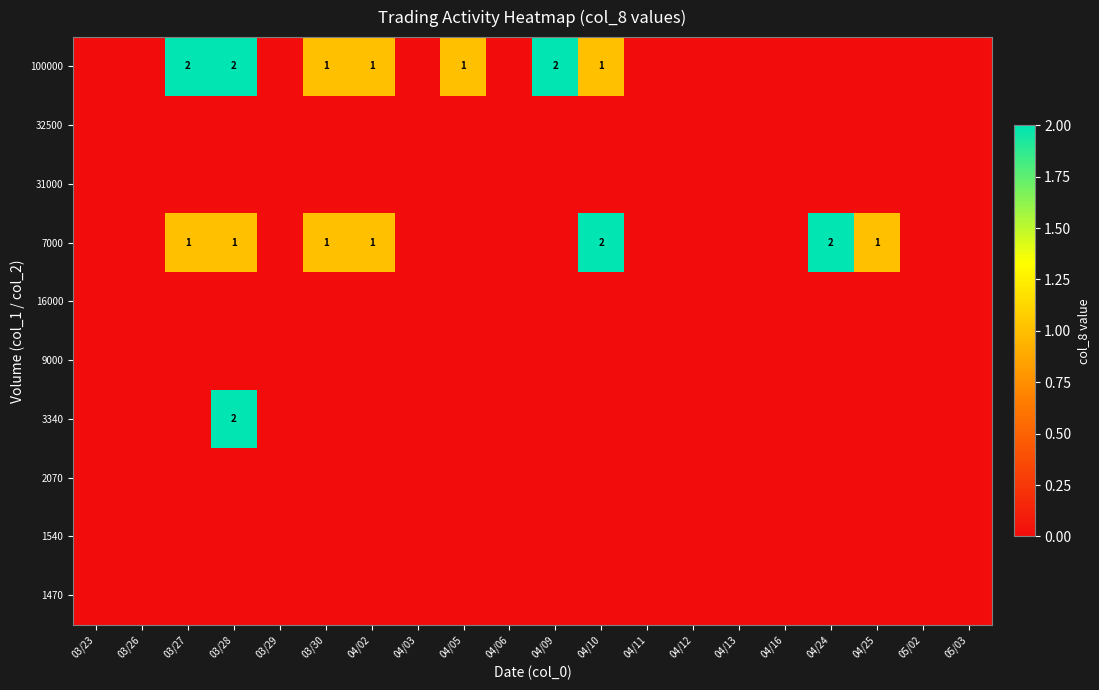

Is the value of 2070 at 03/29 greater than the value of 9000 at 05/02?

No